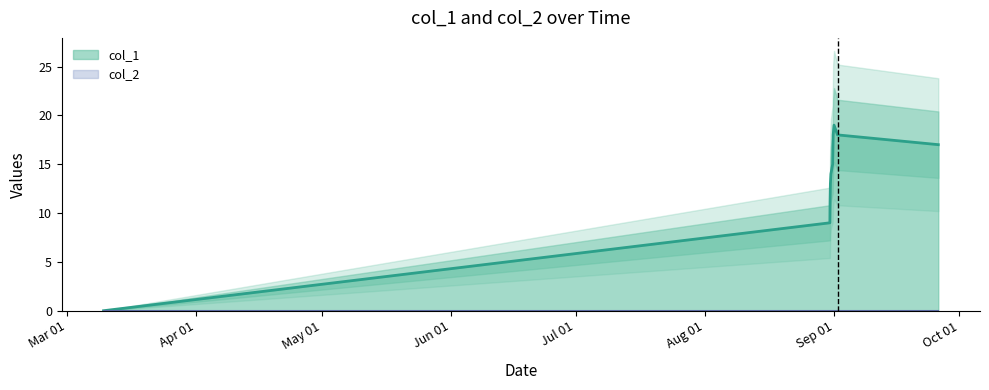

What is the maximum value for col_1?

19